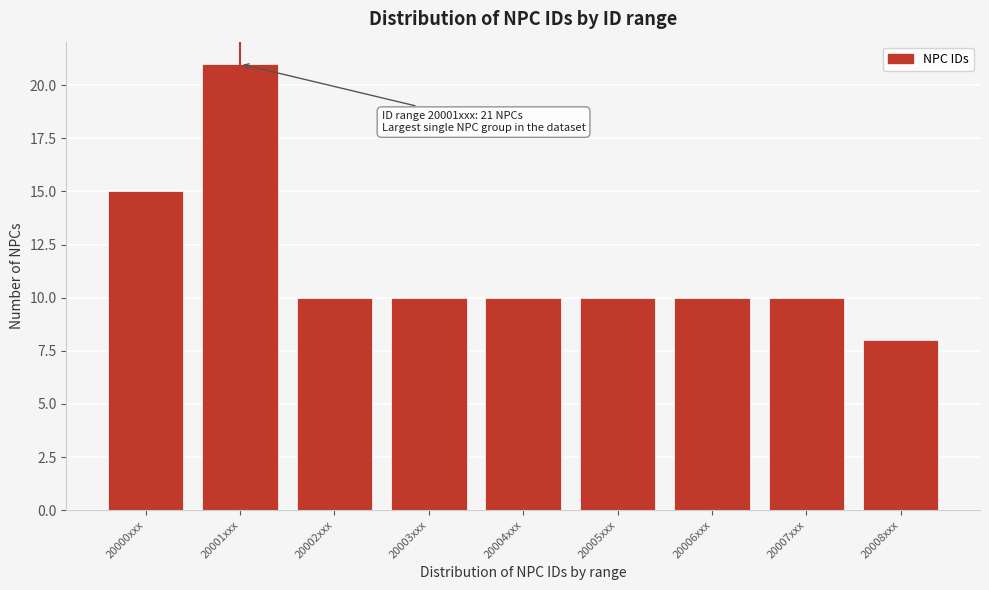

Reading left to right, transcribe all the data shown in this chart.

15	21	10	10	10	10	10	10	8